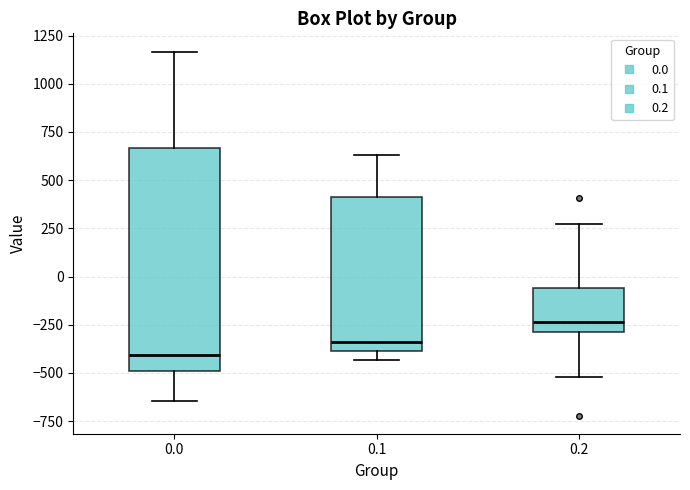

Reading left to right, read every box against the y-axis: the position of its median line, the range the box covers, and the ends of its whiskers. The values are not printed on the chart, so give them approximately, as read against the axis.

0.0: median -400, box -500 to 650, whiskers -650 to 1150
0.1: median -350, box -400 to 400, whiskers -450 to 650
0.2: median -250, box -300 to -50, whiskers -500 to 250